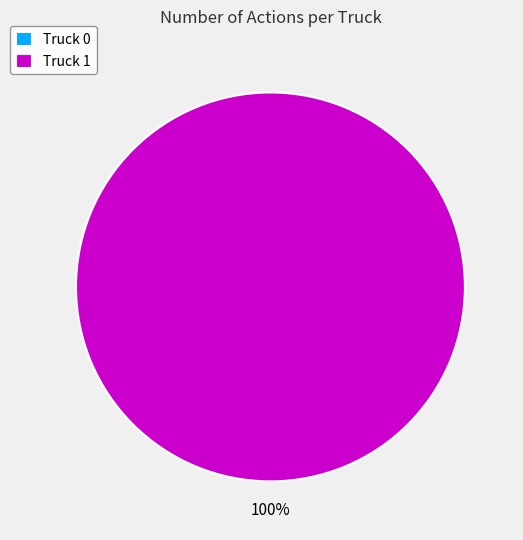

Count the number of slices in the pie.

2